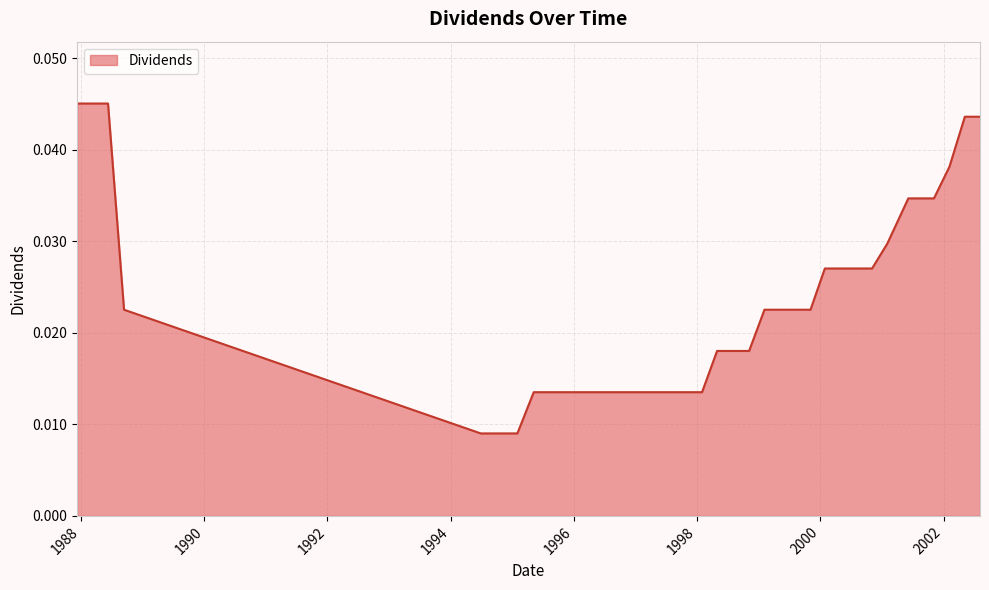

Does the chart have visible grid lines?

Yes